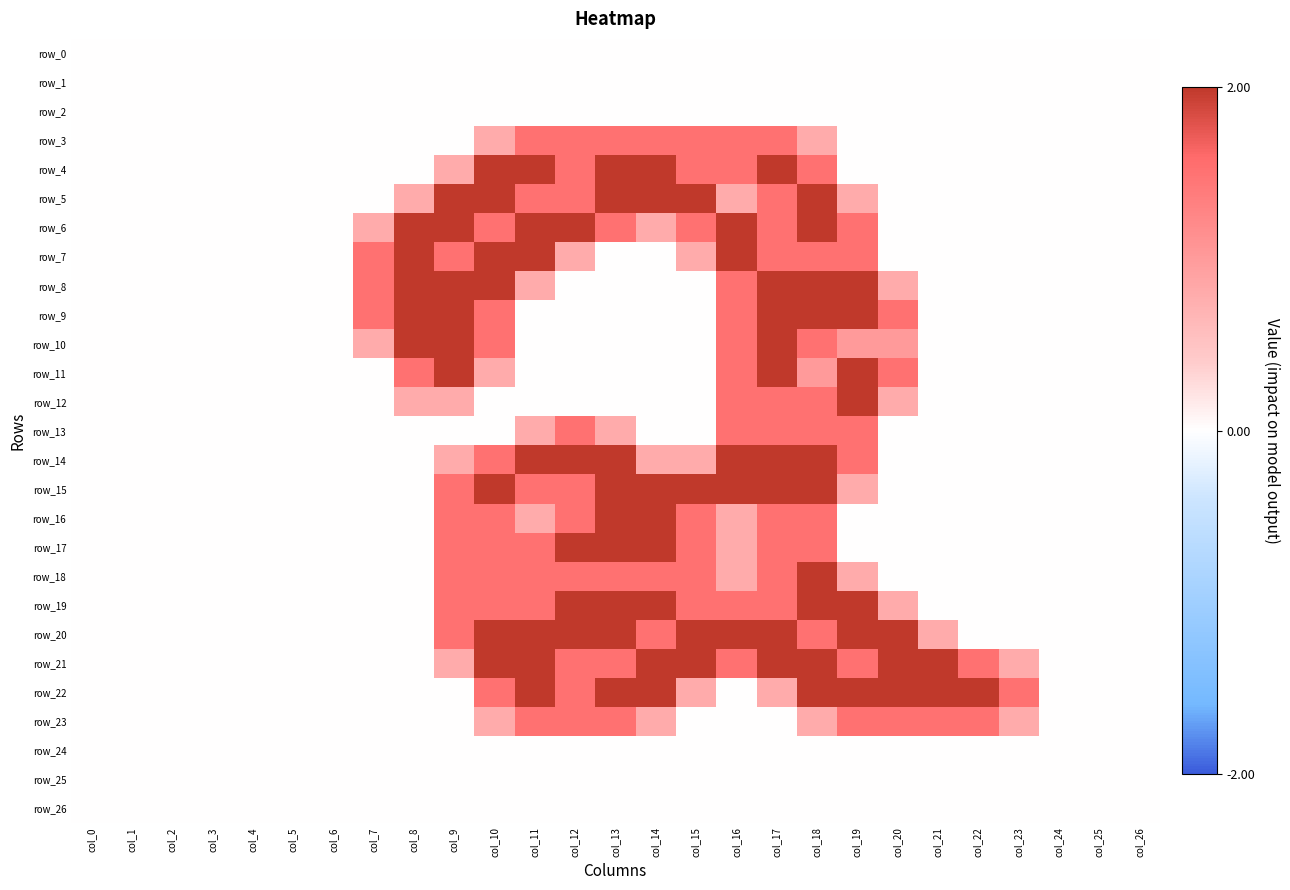

Reading left to right, list all the values displayed in this chart.

row_0: col_0=0.0	col_1=0.0	col_2=0.0	col_3=0.0	col_4=0.0	col_5=0.0	col_6=0.0	col_7=0.0	col_8=0.0	col_9=0.0	col_10=0.0	col_11=0.0	col_12=0.0	col_13=0.0	col_14=0.0	col_15=0.0	col_16=0.0	col_17=0.0	col_18=0.0	col_19=0.0	col_20=0.0	col_21=0.0	col_22=0.0	col_23=0.0	col_24=0.0	col_25=0.0	col_26=0.0
row_1: col_0=0.0	col_1=0.0	col_2=0.0	col_3=0.0	col_4=0.0	col_5=0.0	col_6=0.0	col_7=0.0	col_8=0.0	col_9=0.0	col_10=0.0	col_11=0.0	col_12=0.0	col_13=0.0	col_14=0.0	col_15=0.0	col_16=0.0	col_17=0.0	col_18=0.0	col_19=0.0	col_20=0.0	col_21=0.0	col_22=0.0	col_23=0.0	col_24=0.0	col_25=0.0	col_26=0.0
row_2: col_0=0.0	col_1=0.0	col_2=0.0	col_3=0.0	col_4=0.0	col_5=0.0	col_6=0.0	col_7=0.0	col_8=0.0	col_9=0.0	col_10=0.0	col_11=0.0	col_12=0.0	col_13=0.0	col_14=0.0	col_15=0.0	col_16=0.0	col_17=0.0	col_18=0.0	col_19=0.0	col_20=0.0	col_21=0.0	col_22=0.0	col_23=0.0	col_24=0.0	col_25=0.0	col_26=0.0
row_3: col_0=0.0	col_1=0.0	col_2=0.0	col_3=0.0	col_4=0.0	col_5=0.0	col_6=0.0	col_7=0.0	col_8=0.0	col_9=0.0	col_10=0.8	col_11=1.5	col_12=1.5	col_13=1.5	col_14=1.5	col_15=1.5	col_16=1.5	col_17=1.5	col_18=0.8	col_19=0.0	col_20=0.0	col_21=0.0	col_22=0.0	col_23=0.0	col_24=0.0	col_25=0.0	col_26=0.0
row_4: col_0=0.0	col_1=0.0	col_2=0.0	col_3=0.0	col_4=0.0	col_5=0.0	col_6=0.0	col_7=0.0	col_8=0.0	col_9=0.8	col_10=2.0	col_11=2.0	col_12=1.5	col_13=2.0	col_14=2.0	col_15=1.5	col_16=1.5	col_17=2.0	col_18=1.5	col_19=0.0	col_20=0.0	col_21=0.0	col_22=0.0	col_23=0.0	col_24=0.0	col_25=0.0	col_26=0.0
row_5: col_0=0.0	col_1=0.0	col_2=0.0	col_3=0.0	col_4=0.0	col_5=0.0	col_6=0.0	col_7=0.0	col_8=0.8	col_9=2.0	col_10=2.0	col_11=1.5	col_12=1.5	col_13=2.0	col_14=2.0	col_15=2.0	col_16=0.8	col_17=1.5	col_18=2.0	col_19=0.8	col_20=0.0	col_21=0.0	col_22=0.0	col_23=0.0	col_24=0.0	col_25=0.0	col_26=0.0
row_6: col_0=0.0	col_1=0.0	col_2=0.0	col_3=0.0	col_4=0.0	col_5=0.0	col_6=0.0	col_7=0.8	col_8=2.0	col_9=2.0	col_10=1.5	col_11=2.0	col_12=2.0	col_13=1.5	col_14=0.8	col_15=1.5	col_16=2.0	col_17=1.5	col_18=2.0	col_19=1.5	col_20=0.0	col_21=0.0	col_22=0.0	col_23=0.0	col_24=0.0	col_25=0.0	col_26=0.0
row_7: col_0=0.0	col_1=0.0	col_2=0.0	col_3=0.0	col_4=0.0	col_5=0.0	col_6=0.0	col_7=1.5	col_8=2.0	col_9=1.5	col_10=2.0	col_11=2.0	col_12=0.8	col_13=0.0	col_14=0.0	col_15=0.8	col_16=2.0	col_17=1.5	col_18=1.5	col_19=1.5	col_20=0.0	col_21=0.0	col_22=0.0	col_23=0.0	col_24=0.0	col_25=0.0	col_26=0.0
row_8: col_0=0.0	col_1=0.0	col_2=0.0	col_3=0.0	col_4=0.0	col_5=0.0	col_6=0.0	col_7=1.5	col_8=2.0	col_9=2.0	col_10=2.0	col_11=0.8	col_12=0.0	col_13=0.0	col_14=0.0	col_15=0.0	col_16=1.5	col_17=2.0	col_18=2.0	col_19=2.0	col_20=0.8	col_21=0.0	col_22=0.0	col_23=0.0	col_24=0.0	col_25=0.0	col_26=0.0
row_9: col_0=0.0	col_1=0.0	col_2=0.0	col_3=0.0	col_4=0.0	col_5=0.0	col_6=0.0	col_7=1.5	col_8=2.0	col_9=2.0	col_10=1.5	col_11=0.0	col_12=0.0	col_13=0.0	col_14=0.0	col_15=0.0	col_16=1.5	col_17=2.0	col_18=2.0	col_19=2.0	col_20=1.5	col_21=0.0	col_22=0.0	col_23=0.0	col_24=0.0	col_25=0.0	col_26=0.0
row_10: col_0=0.0	col_1=0.0	col_2=0.0	col_3=0.0	col_4=0.0	col_5=0.0	col_6=0.0	col_7=0.8	col_8=2.0	col_9=2.0	col_10=1.5	col_11=0.0	col_12=0.0	col_13=0.0	col_14=0.0	col_15=0.0	col_16=1.5	col_17=2.0	col_18=1.5	col_19=1.0	col_20=1.0	col_21=0.0	col_22=0.0	col_23=0.0	col_24=0.0	col_25=0.0	col_26=0.0
row_11: col_0=0.0	col_1=0.0	col_2=0.0	col_3=0.0	col_4=0.0	col_5=0.0	col_6=0.0	col_7=0.0	col_8=1.5	col_9=2.0	col_10=0.8	col_11=0.0	col_12=0.0	col_13=0.0	col_14=0.0	col_15=0.0	col_16=1.5	col_17=2.0	col_18=1.0	col_19=2.0	col_20=1.5	col_21=0.0	col_22=0.0	col_23=0.0	col_24=0.0	col_25=0.0	col_26=0.0
row_12: col_0=0.0	col_1=0.0	col_2=0.0	col_3=0.0	col_4=0.0	col_5=0.0	col_6=0.0	col_7=0.0	col_8=0.8	col_9=0.8	col_10=0.0	col_11=0.0	col_12=0.0	col_13=0.0	col_14=0.0	col_15=0.0	col_16=1.5	col_17=1.5	col_18=1.5	col_19=2.0	col_20=0.8	col_21=0.0	col_22=0.0	col_23=0.0	col_24=0.0	col_25=0.0	col_26=0.0
row_13: col_0=0.0	col_1=0.0	col_2=0.0	col_3=0.0	col_4=0.0	col_5=0.0	col_6=0.0	col_7=0.0	col_8=0.0	col_9=0.0	col_10=0.0	col_11=0.8	col_12=1.5	col_13=0.8	col_14=0.0	col_15=0.0	col_16=1.5	col_17=1.5	col_18=1.5	col_19=1.5	col_20=0.0	col_21=0.0	col_22=0.0	col_23=0.0	col_24=0.0	col_25=0.0	col_26=0.0
row_14: col_0=0.0	col_1=0.0	col_2=0.0	col_3=0.0	col_4=0.0	col_5=0.0	col_6=0.0	col_7=0.0	col_8=0.0	col_9=0.8	col_10=1.5	col_11=2.0	col_12=2.0	col_13=2.0	col_14=0.8	col_15=0.8	col_16=2.0	col_17=2.0	col_18=2.0	col_19=1.5	col_20=0.0	col_21=0.0	col_22=0.0	col_23=0.0	col_24=0.0	col_25=0.0	col_26=0.0
row_15: col_0=0.0	col_1=0.0	col_2=0.0	col_3=0.0	col_4=0.0	col_5=0.0	col_6=0.0	col_7=0.0	col_8=0.0	col_9=1.5	col_10=2.0	col_11=1.5	col_12=1.5	col_13=2.0	col_14=2.0	col_15=2.0	col_16=2.0	col_17=2.0	col_18=2.0	col_19=0.8	col_20=0.0	col_21=0.0	col_22=0.0	col_23=0.0	col_24=0.0	col_25=0.0	col_26=0.0
row_16: col_0=0.0	col_1=0.0	col_2=0.0	col_3=0.0	col_4=0.0	col_5=0.0	col_6=0.0	col_7=0.0	col_8=0.0	col_9=1.5	col_10=1.5	col_11=0.8	col_12=1.5	col_13=2.0	col_14=2.0	col_15=1.5	col_16=0.8	col_17=1.5	col_18=1.5	col_19=0.0	col_20=0.0	col_21=0.0	col_22=0.0	col_23=0.0	col_24=0.0	col_25=0.0	col_26=0.0
row_17: col_0=0.0	col_1=0.0	col_2=0.0	col_3=0.0	col_4=0.0	col_5=0.0	col_6=0.0	col_7=0.0	col_8=0.0	col_9=1.5	col_10=1.5	col_11=1.5	col_12=2.0	col_13=2.0	col_14=2.0	col_15=1.5	col_16=0.8	col_17=1.5	col_18=1.5	col_19=0.0	col_20=0.0	col_21=0.0	col_22=0.0	col_23=0.0	col_24=0.0	col_25=0.0	col_26=0.0
row_18: col_0=0.0	col_1=0.0	col_2=0.0	col_3=0.0	col_4=0.0	col_5=0.0	col_6=0.0	col_7=0.0	col_8=0.0	col_9=1.5	col_10=1.5	col_11=1.5	col_12=1.5	col_13=1.5	col_14=1.5	col_15=1.5	col_16=0.8	col_17=1.5	col_18=2.0	col_19=0.8	col_20=0.0	col_21=0.0	col_22=0.0	col_23=0.0	col_24=0.0	col_25=0.0	col_26=0.0
row_19: col_0=0.0	col_1=0.0	col_2=0.0	col_3=0.0	col_4=0.0	col_5=0.0	col_6=0.0	col_7=0.0	col_8=0.0	col_9=1.5	col_10=1.5	col_11=1.5	col_12=2.0	col_13=2.0	col_14=2.0	col_15=1.5	col_16=1.5	col_17=1.5	col_18=2.0	col_19=2.0	col_20=0.8	col_21=0.0	col_22=0.0	col_23=0.0	col_24=0.0	col_25=0.0	col_26=0.0
row_20: col_0=0.0	col_1=0.0	col_2=0.0	col_3=0.0	col_4=0.0	col_5=0.0	col_6=0.0	col_7=0.0	col_8=0.0	col_9=1.5	col_10=2.0	col_11=2.0	col_12=2.0	col_13=2.0	col_14=1.5	col_15=2.0	col_16=2.0	col_17=2.0	col_18=1.5	col_19=2.0	col_20=2.0	col_21=0.8	col_22=0.0	col_23=0.0	col_24=0.0	col_25=0.0	col_26=0.0
row_21: col_0=0.0	col_1=0.0	col_2=0.0	col_3=0.0	col_4=0.0	col_5=0.0	col_6=0.0	col_7=0.0	col_8=0.0	col_9=0.8	col_10=2.0	col_11=2.0	col_12=1.5	col_13=1.5	col_14=2.0	col_15=2.0	col_16=1.5	col_17=2.0	col_18=2.0	col_19=1.5	col_20=2.0	col_21=2.0	col_22=1.5	col_23=0.8	col_24=0.0	col_25=0.0	col_26=0.0
row_22: col_0=0.0	col_1=0.0	col_2=0.0	col_3=0.0	col_4=0.0	col_5=0.0	col_6=0.0	col_7=0.0	col_8=0.0	col_9=0.0	col_10=1.5	col_11=2.0	col_12=1.5	col_13=2.0	col_14=2.0	col_15=0.8	col_16=0.0	col_17=0.8	col_18=2.0	col_19=2.0	col_20=2.0	col_21=2.0	col_22=2.0	col_23=1.5	col_24=0.0	col_25=0.0	col_26=0.0
row_23: col_0=0.0	col_1=0.0	col_2=0.0	col_3=0.0	col_4=0.0	col_5=0.0	col_6=0.0	col_7=0.0	col_8=0.0	col_9=0.0	col_10=0.8	col_11=1.5	col_12=1.5	col_13=1.5	col_14=0.8	col_15=0.0	col_16=0.0	col_17=0.0	col_18=0.8	col_19=1.5	col_20=1.5	col_21=1.5	col_22=1.5	col_23=0.8	col_24=0.0	col_25=0.0	col_26=0.0
row_24: col_0=0.0	col_1=0.0	col_2=0.0	col_3=0.0	col_4=0.0	col_5=0.0	col_6=0.0	col_7=0.0	col_8=0.0	col_9=0.0	col_10=0.0	col_11=0.0	col_12=0.0	col_13=0.0	col_14=0.0	col_15=0.0	col_16=0.0	col_17=0.0	col_18=0.0	col_19=0.0	col_20=0.0	col_21=0.0	col_22=0.0	col_23=0.0	col_24=0.0	col_25=0.0	col_26=0.0
row_25: col_0=0.0	col_1=0.0	col_2=0.0	col_3=0.0	col_4=0.0	col_5=0.0	col_6=0.0	col_7=0.0	col_8=0.0	col_9=0.0	col_10=0.0	col_11=0.0	col_12=0.0	col_13=0.0	col_14=0.0	col_15=0.0	col_16=0.0	col_17=0.0	col_18=0.0	col_19=0.0	col_20=0.0	col_21=0.0	col_22=0.0	col_23=0.0	col_24=0.0	col_25=0.0	col_26=0.0
row_26: col_0=0.0	col_1=0.0	col_2=0.0	col_3=0.0	col_4=0.0	col_5=0.0	col_6=0.0	col_7=0.0	col_8=0.0	col_9=0.0	col_10=0.0	col_11=0.0	col_12=0.0	col_13=0.0	col_14=0.0	col_15=0.0	col_16=0.0	col_17=0.0	col_18=0.0	col_19=0.0	col_20=0.0	col_21=0.0	col_22=0.0	col_23=0.0	col_24=0.0	col_25=0.0	col_26=0.0